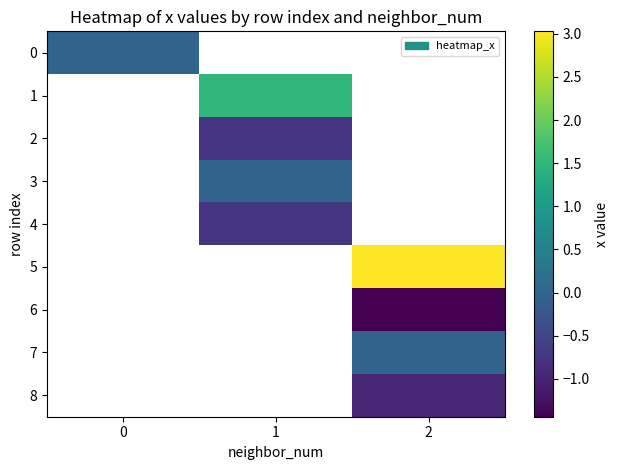

Between 0 and 1, which is larger?

1